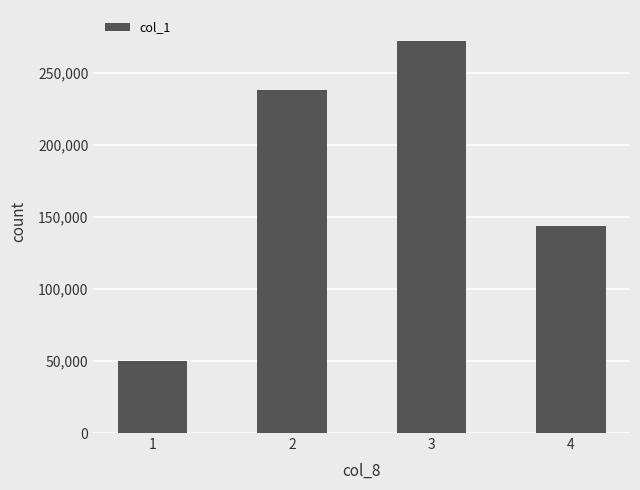

Rank the categories by value from lowest to highest.

1, 4, 2, 3